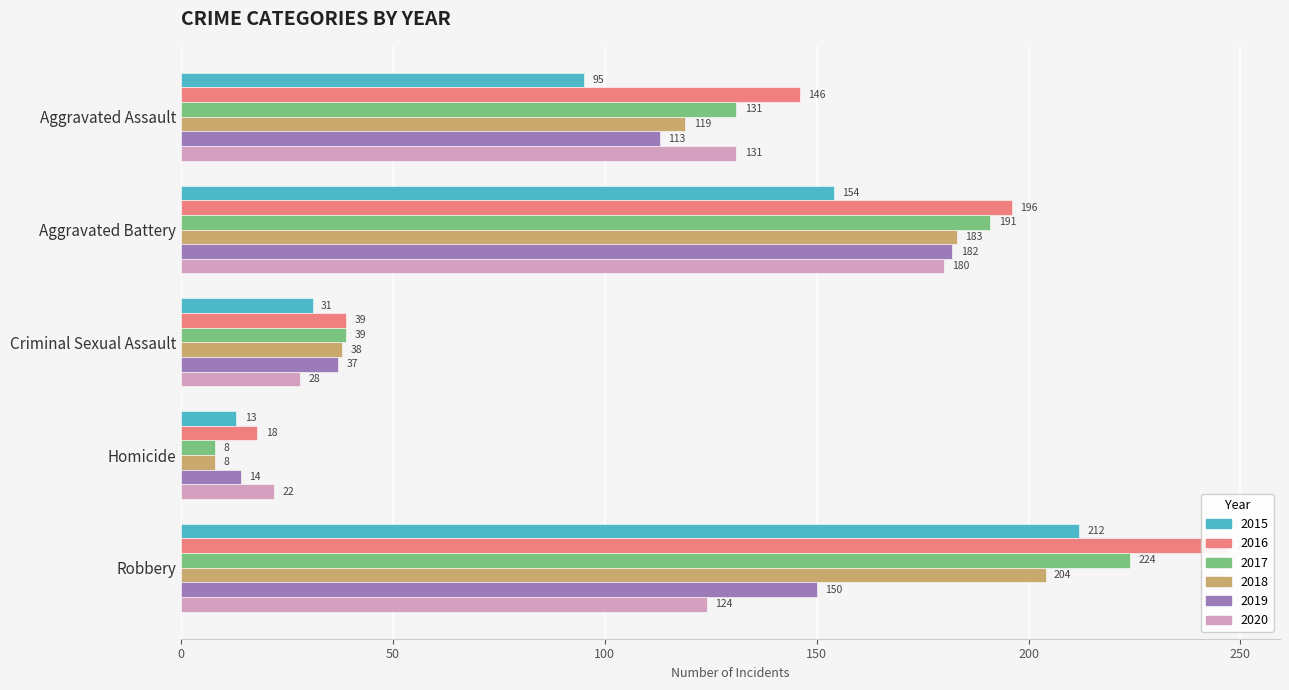

Reading left to right, what are all the values shown in this chart?

2015: Aggravated Assault=95	Aggravated Battery=154	Criminal Sexual Assault=31	Homicide=13	Robbery=212
2016: Aggravated Assault=146	Aggravated Battery=196	Criminal Sexual Assault=39	Homicide=18	Robbery=247
2017: Aggravated Assault=131	Aggravated Battery=191	Criminal Sexual Assault=39	Homicide=8	Robbery=224
2018: Aggravated Assault=119	Aggravated Battery=183	Criminal Sexual Assault=38	Homicide=8	Robbery=204
2019: Aggravated Assault=113	Aggravated Battery=182	Criminal Sexual Assault=37	Homicide=14	Robbery=150
2020: Aggravated Assault=131	Aggravated Battery=180	Criminal Sexual Assault=28	Homicide=22	Robbery=124